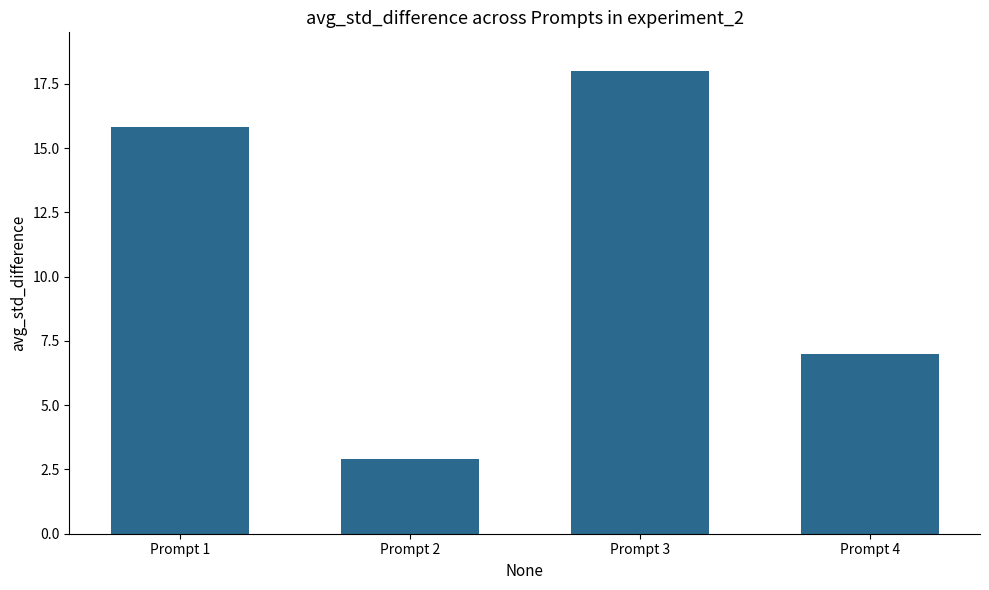

What is the value of the 1st bar from the left?

15.8